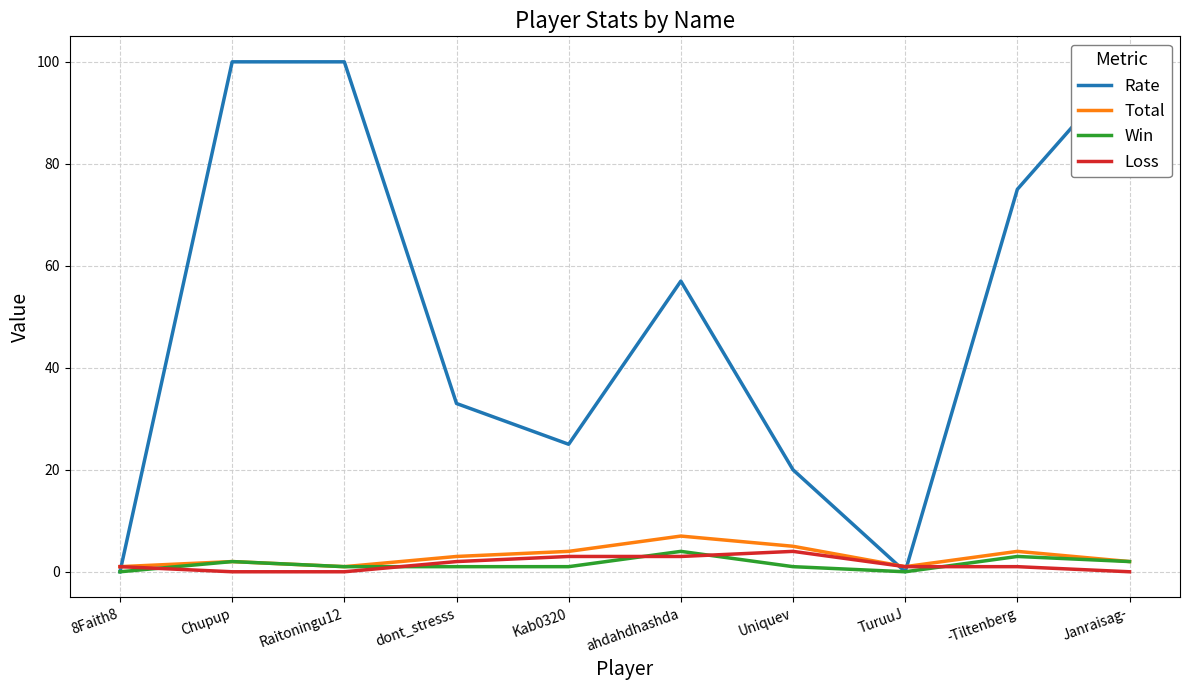

Is it true that Loss equals 1 at 8Faith8?

True